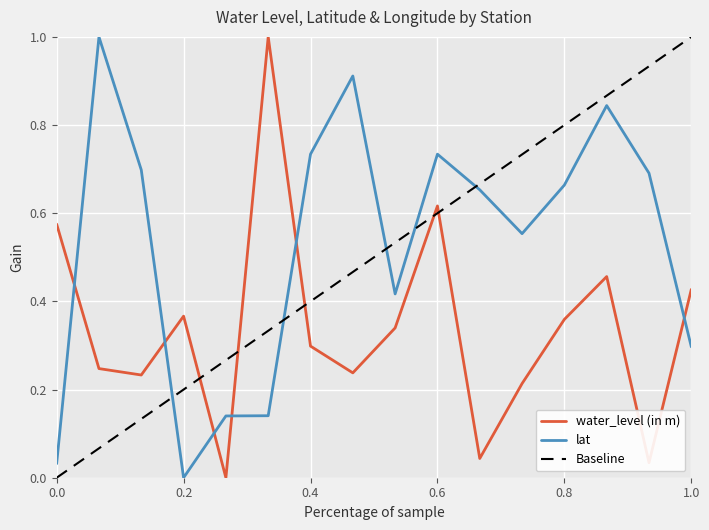

True or false: water_level (in m) and lat intersect in this chart.

True